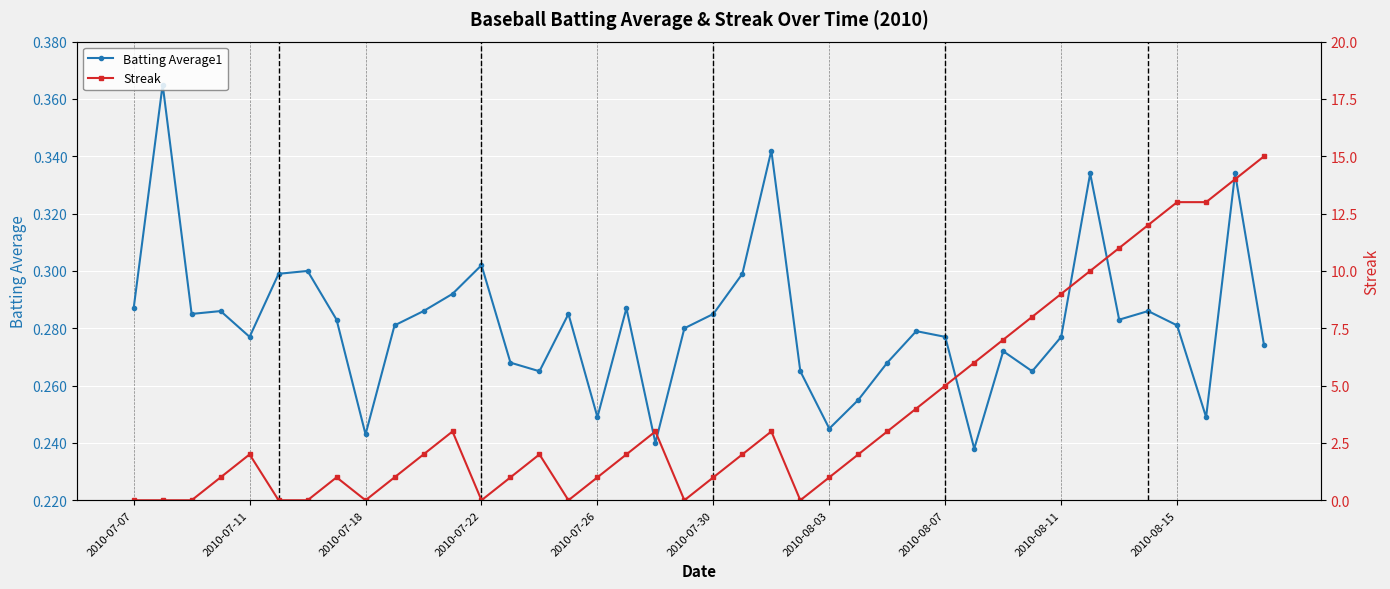

True or false: Batting Average1 has more than 0 interior local peaks.

True